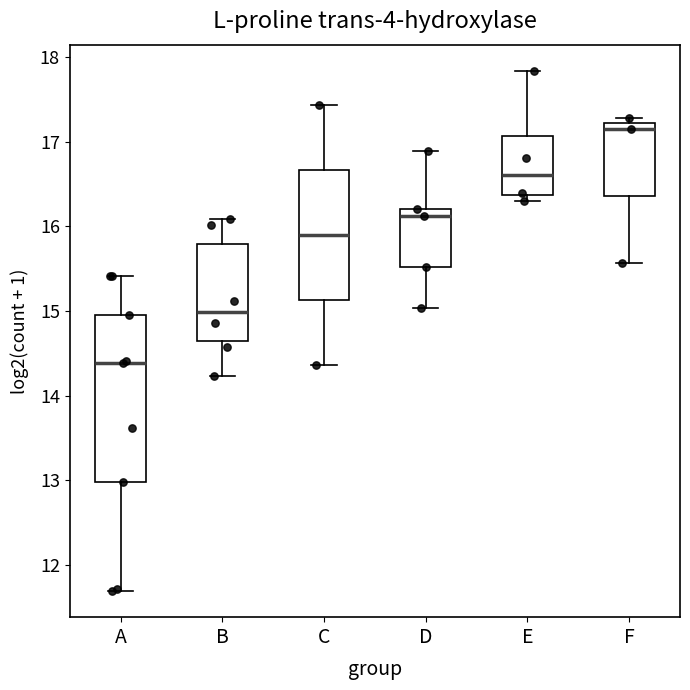

Reading left to right, transcribe this box plot: for each box, give where its median line is, the range the box spans, and where its two whiskers end, as read against the y-axis. The values are not printed on the chart, so give them approximately, as read against the axis.

A: median 14.4, box 13.0 to 15.0, whiskers 11.7 to 15.4
B: median 15.0, box 14.6 to 15.8, whiskers 14.2 to 16.1
C: median 15.9, box 15.1 to 16.7, whiskers 14.4 to 17.4
D: median 16.1, box 15.5 to 16.2, whiskers 15.0 to 16.9
E: median 16.6, box 16.4 to 17.1, whiskers 16.3 to 17.8
F: median 17.2 (just below the box's upper edge), box 16.4 to 17.2, whiskers 15.6 to 17.3